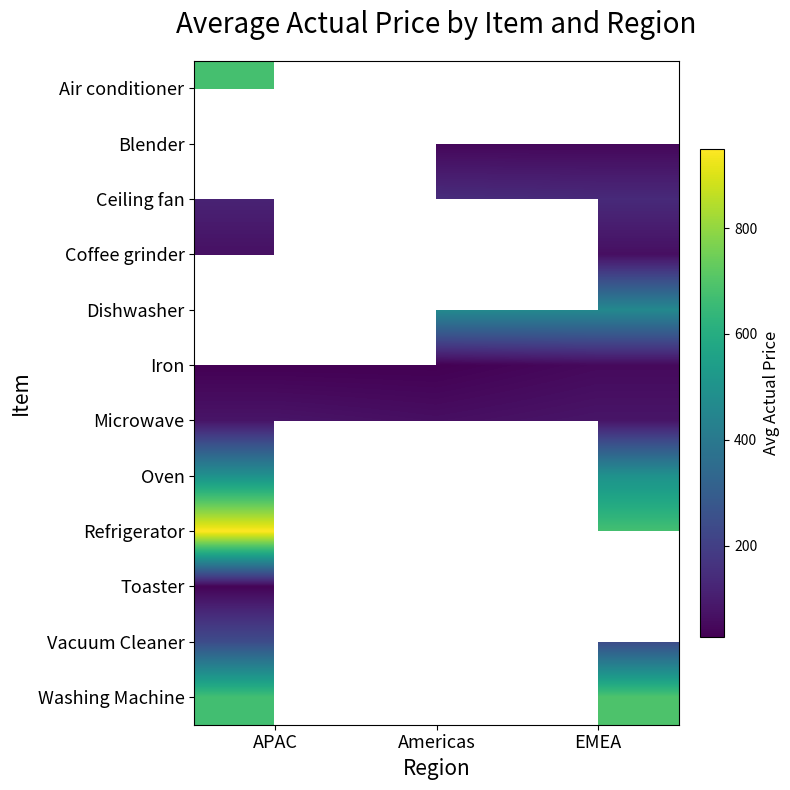

Is the value of Refrigerator at Americas greater than the value of Toaster at EMEA?

No